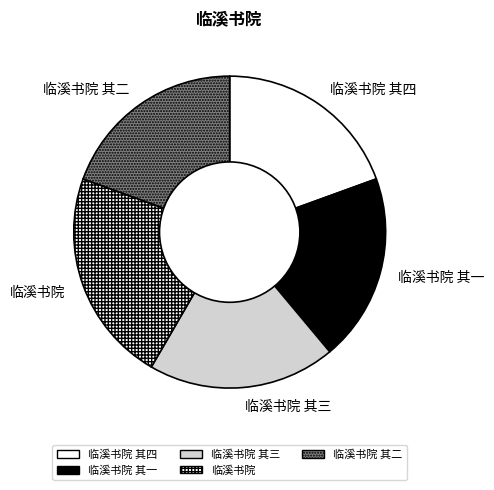

Between 临溪书院 and 临溪书院 其二, which is larger?

临溪书院